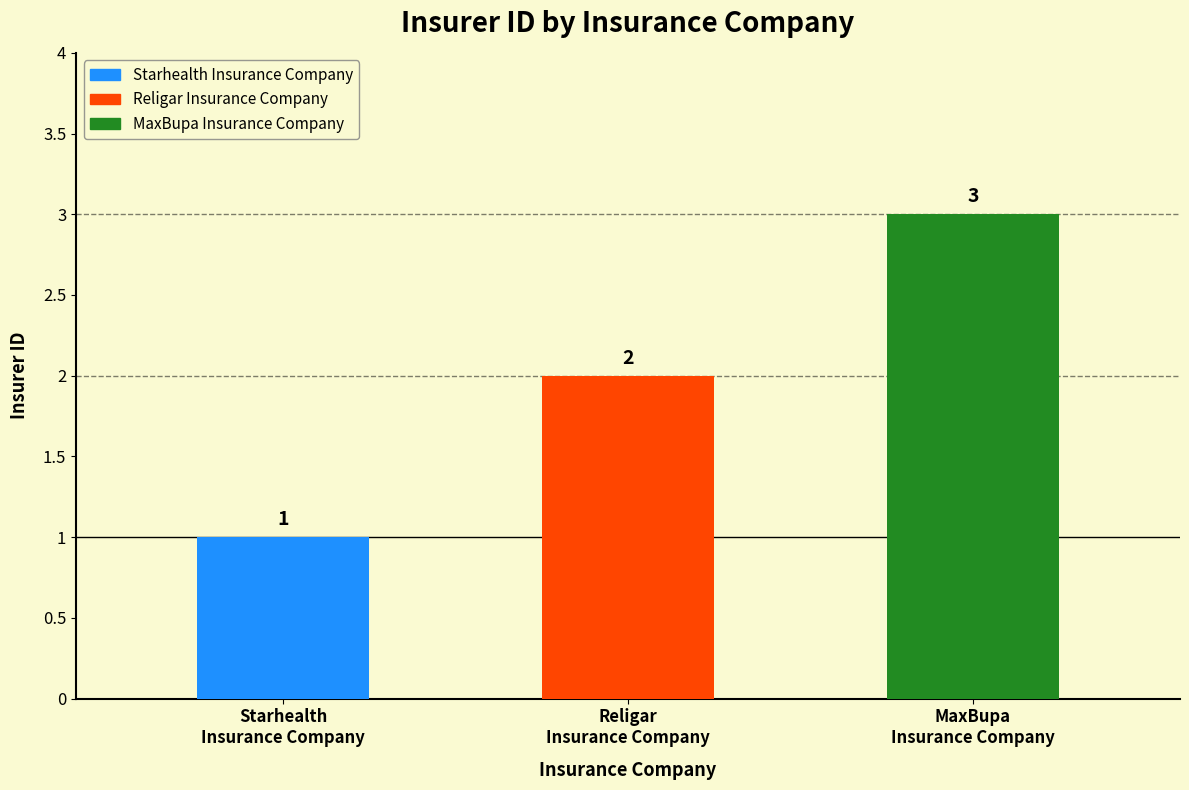

Approximately how many times larger is the value at Religar Insurance Company compared to Starhealth Insurance Company?

2.0